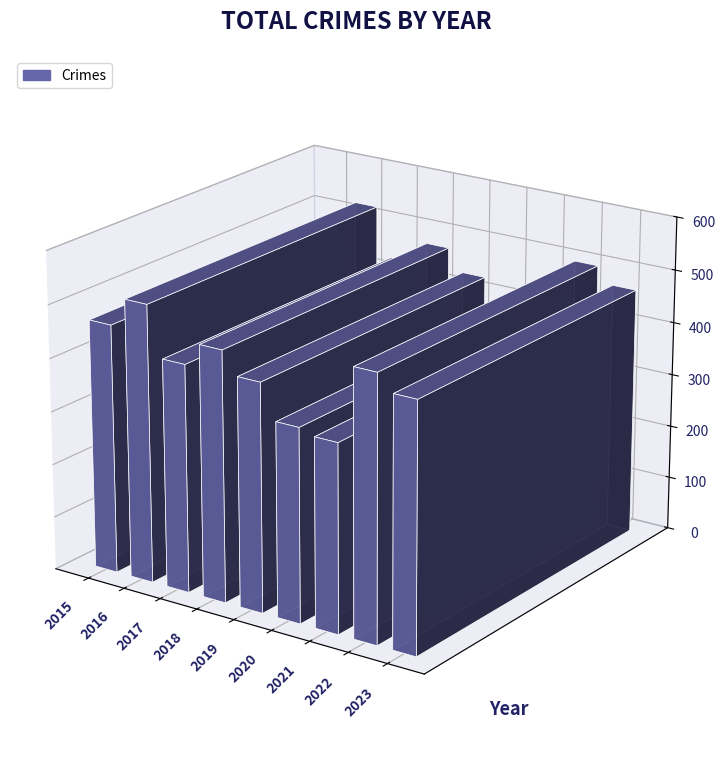

What is the maximum value shown in the chart?

522